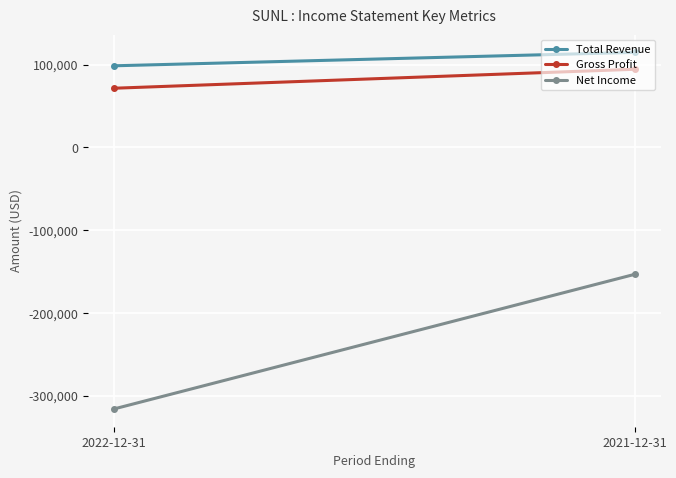

How many series are shown in this chart?

3